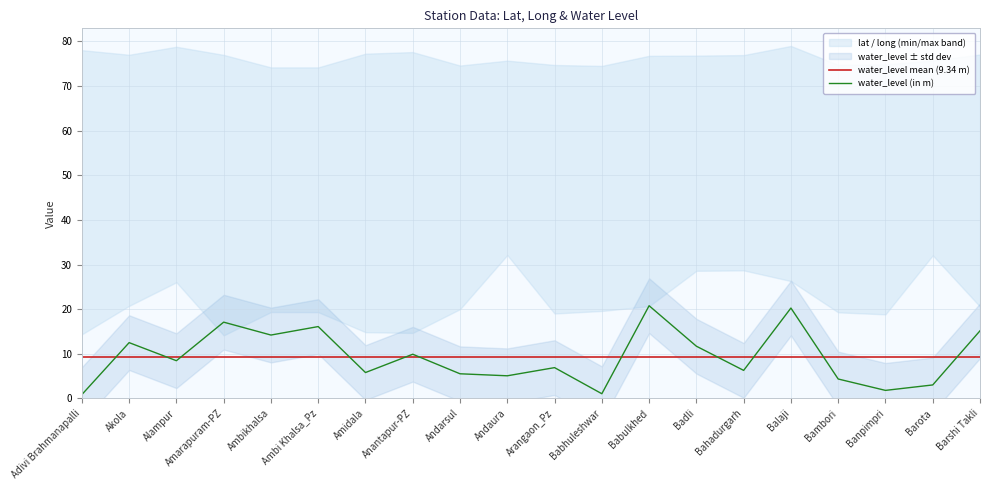

List the labels in order of water_level mean (9.34 m) value, largest first.

Adivi Brahmanapalli, Akola, Alampur, Amarapuram-PZ, Ambikhalsa, Ambi Khalsa_Pz, Amidala, Anantapur-PZ, Andarsul, Andaura, Arangaon_Pz, Babhuleshwar, Babulkhed, Badli, Bahadurgarh, Balaji, Bambori, Banpimpri, Barota, Barshi Takli